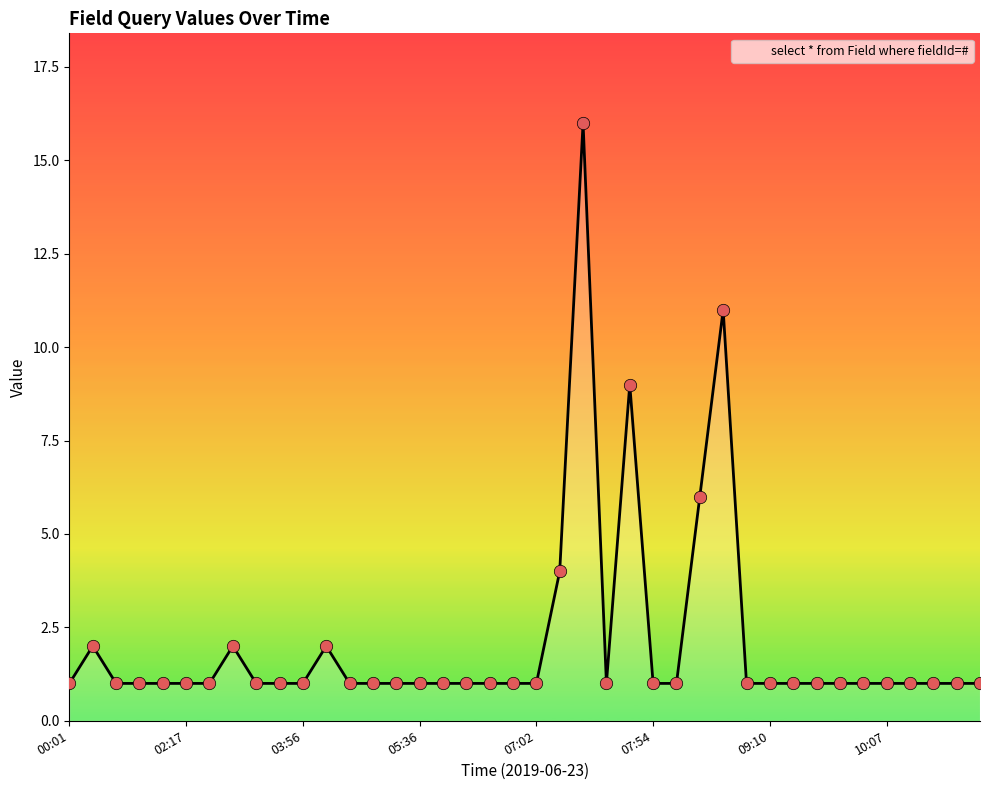

What is the greatest value displayed?

16